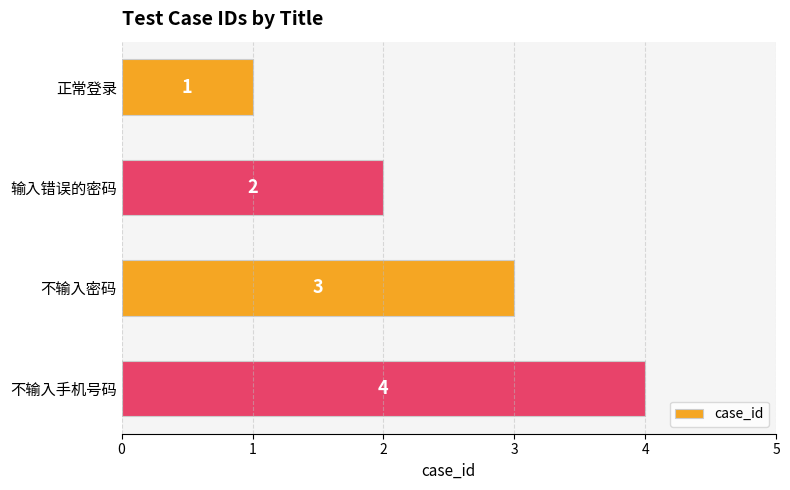

Which has a higher value, 不输入手机号码 or 不输入密码?

不输入手机号码